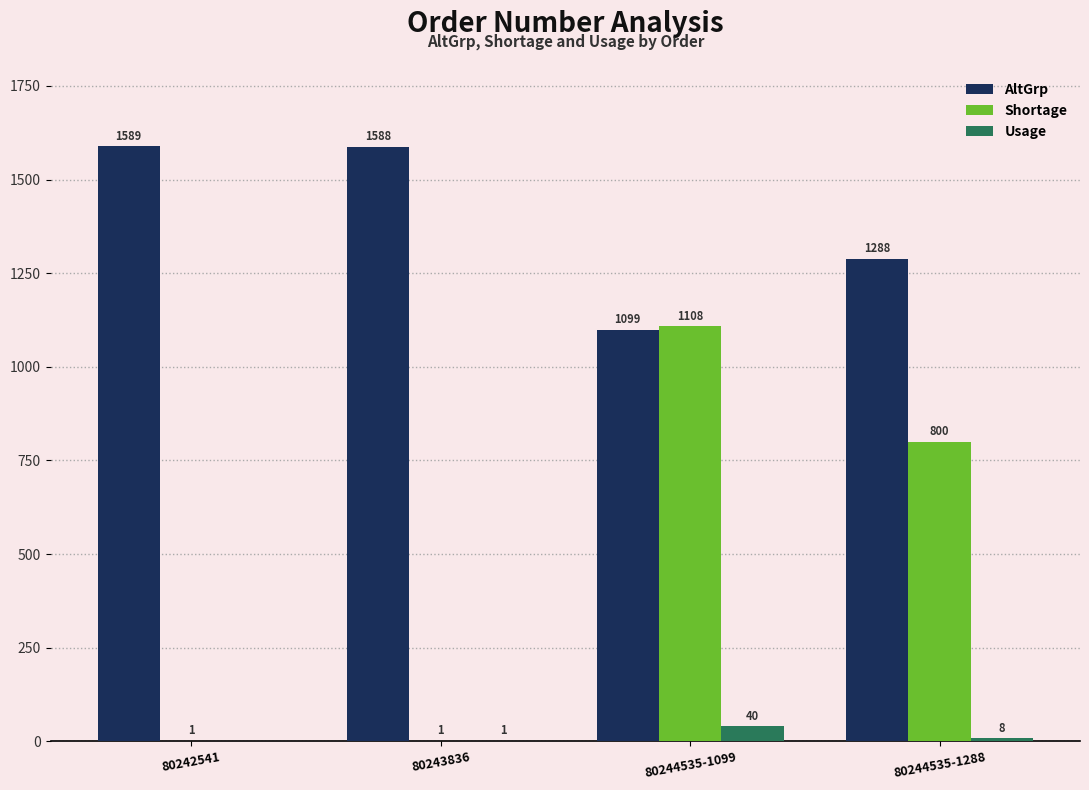

Reading left to right, list all the values displayed in this chart.

AltGrp: 1589	1588	1099	1288
Shortage: 1	1	1108	800
Usage: 0	1	40	8